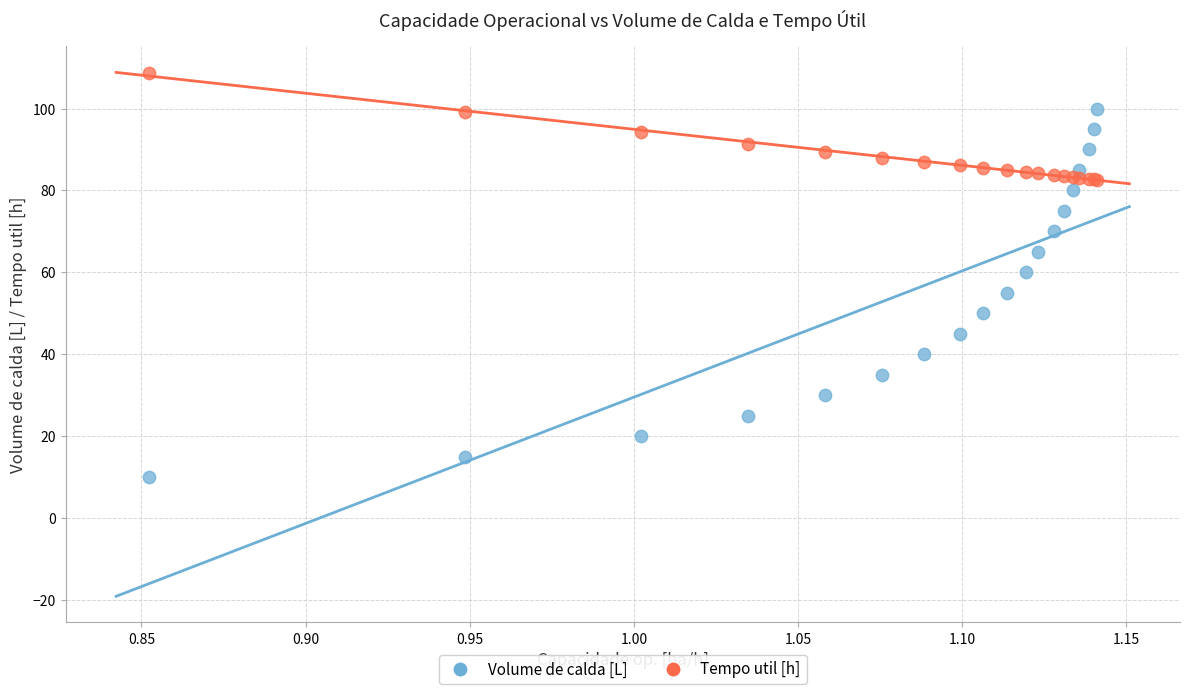

What is the X range (max minus min) for the scatter plot?

0.3